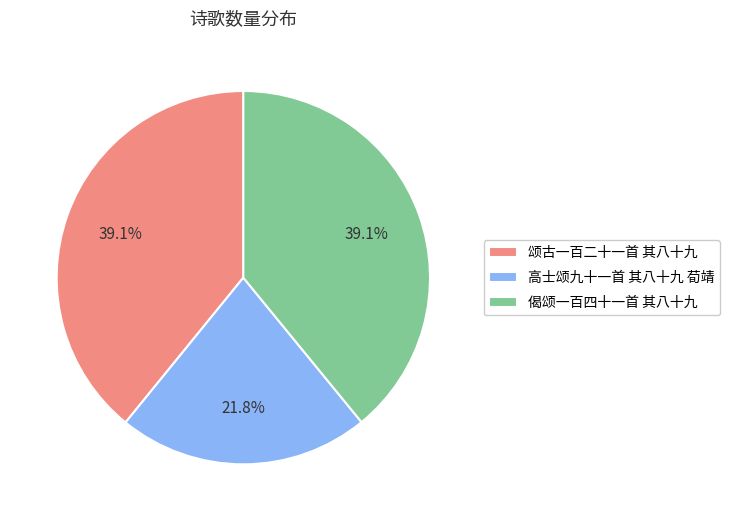

Which category has the smallest portion of the pie?

高士颂九十一首 其八十九 荀靖